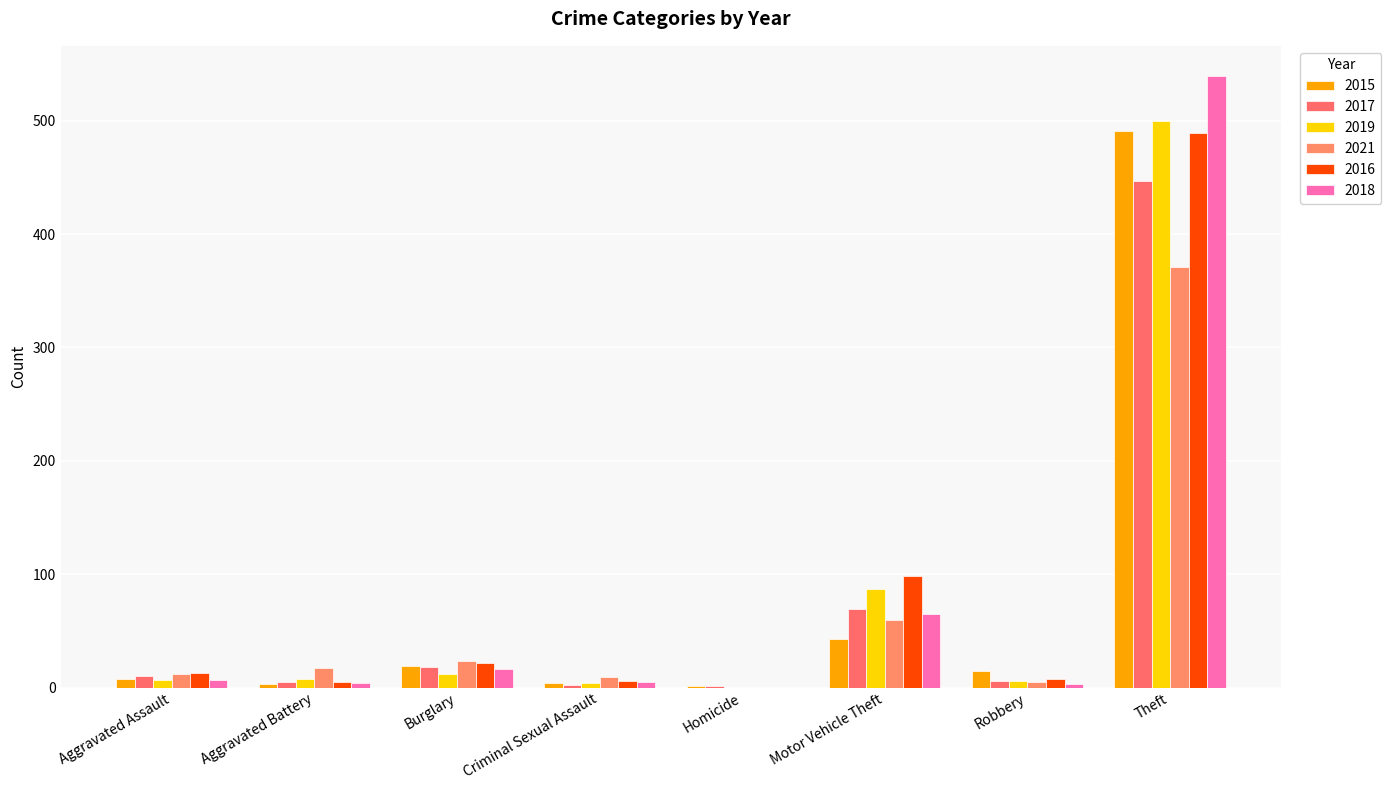

What is the highest value of the 2019 series?

500